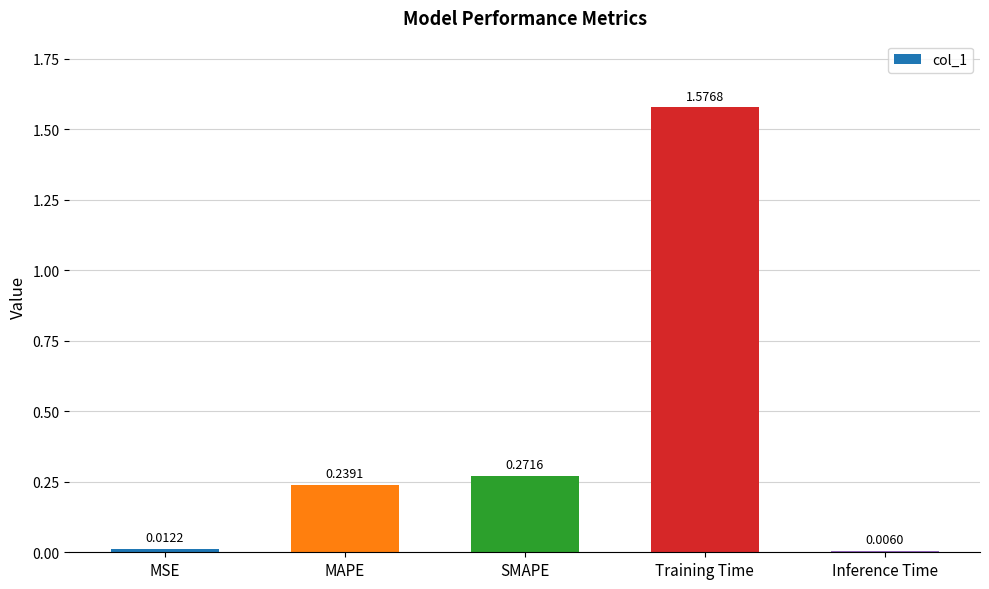

Does the chart contain any negative values?

No